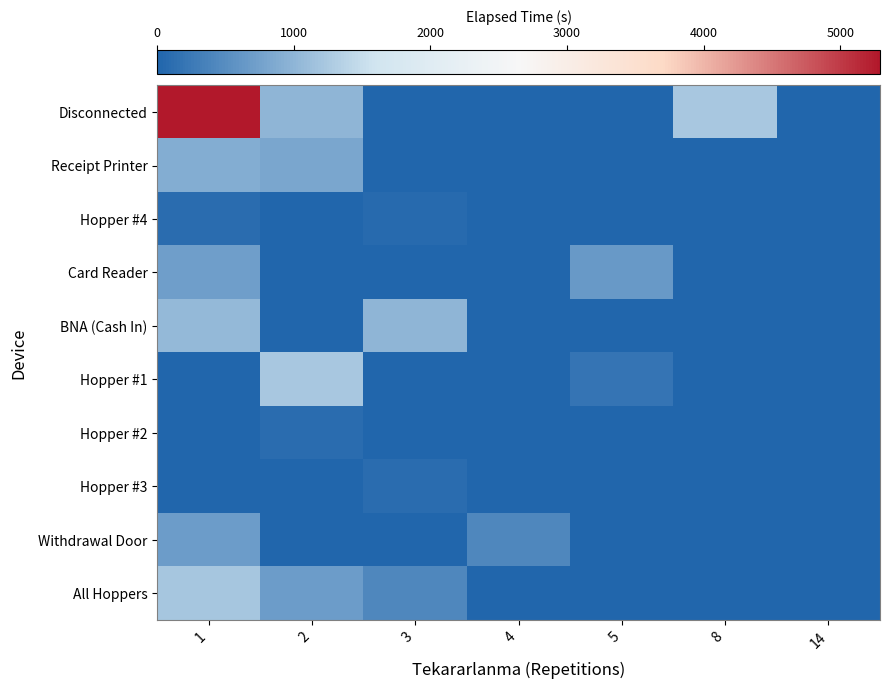

What is the spread (max minus min) of values at 8?

1225